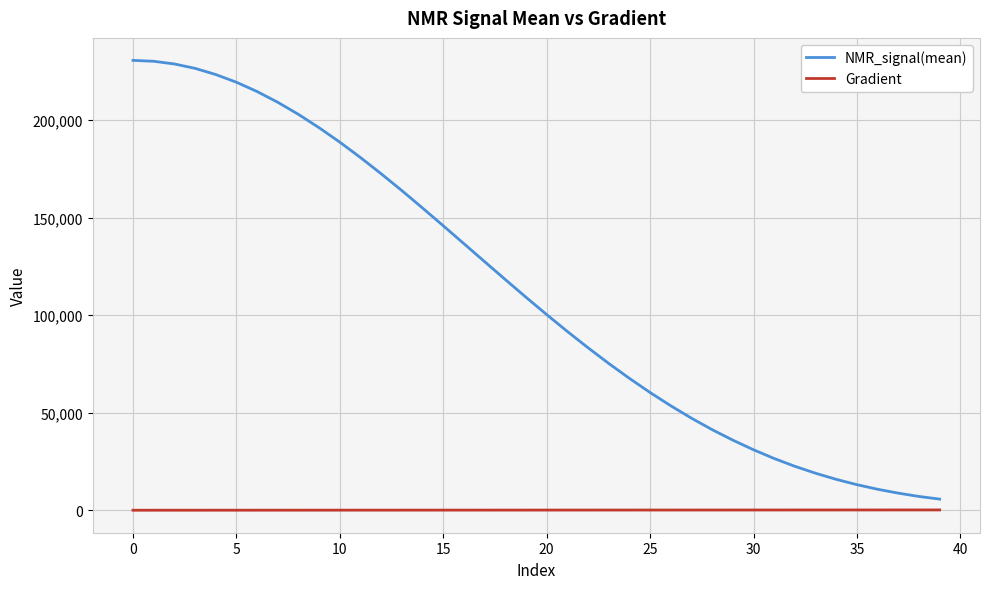

True or false: Gradient and NMR_signal(mean) intersect in this chart.

False